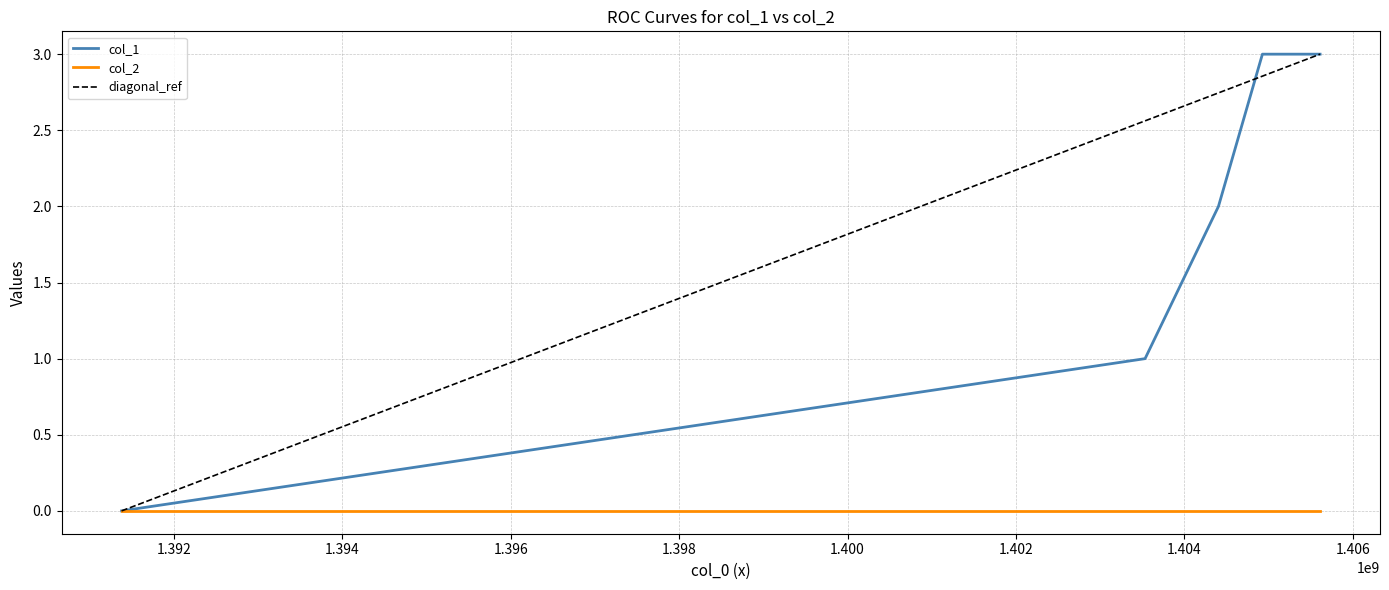

Rank the categories by value from highest to lowest.

1404925514, 1405610152, 1404403531, 1403532325, 1391380140